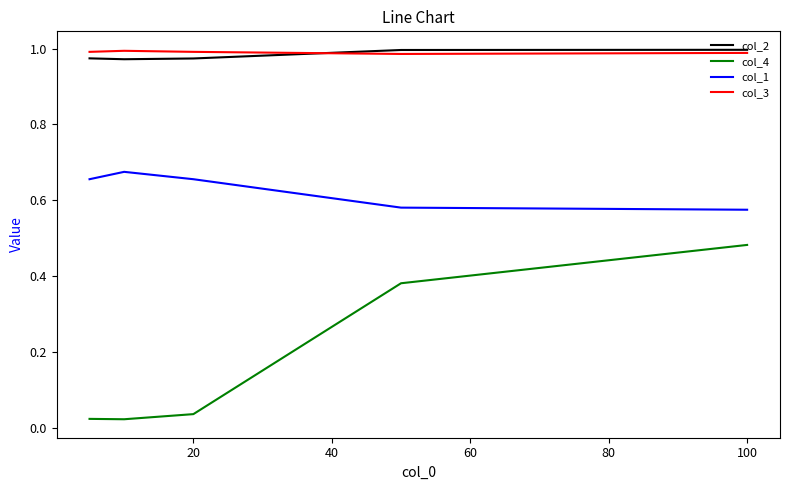

True or false: col_1 and col_2 intersect in this chart.

False